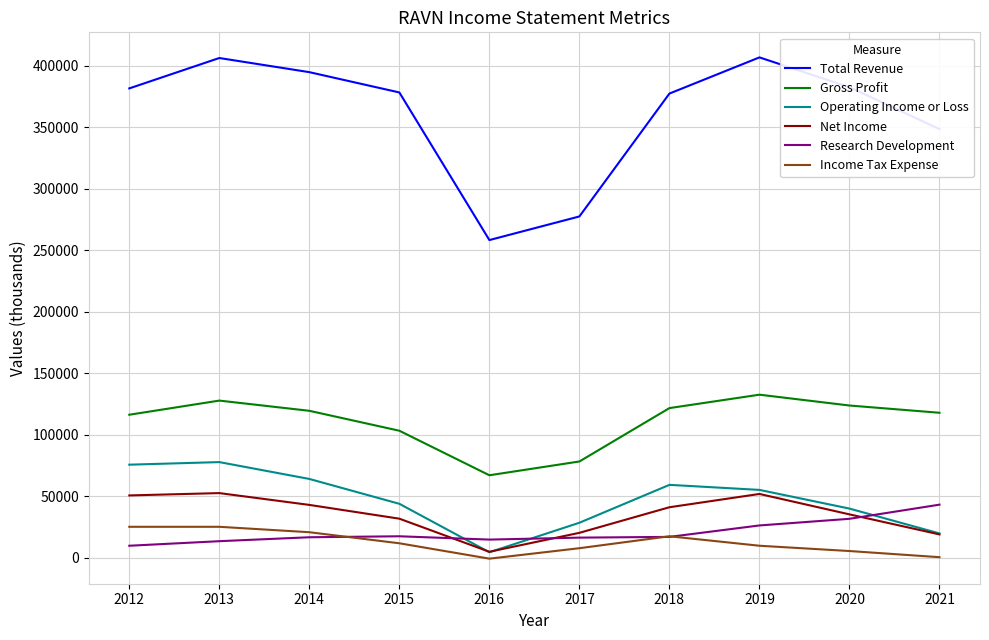

How many lines are shown in the chart?

6